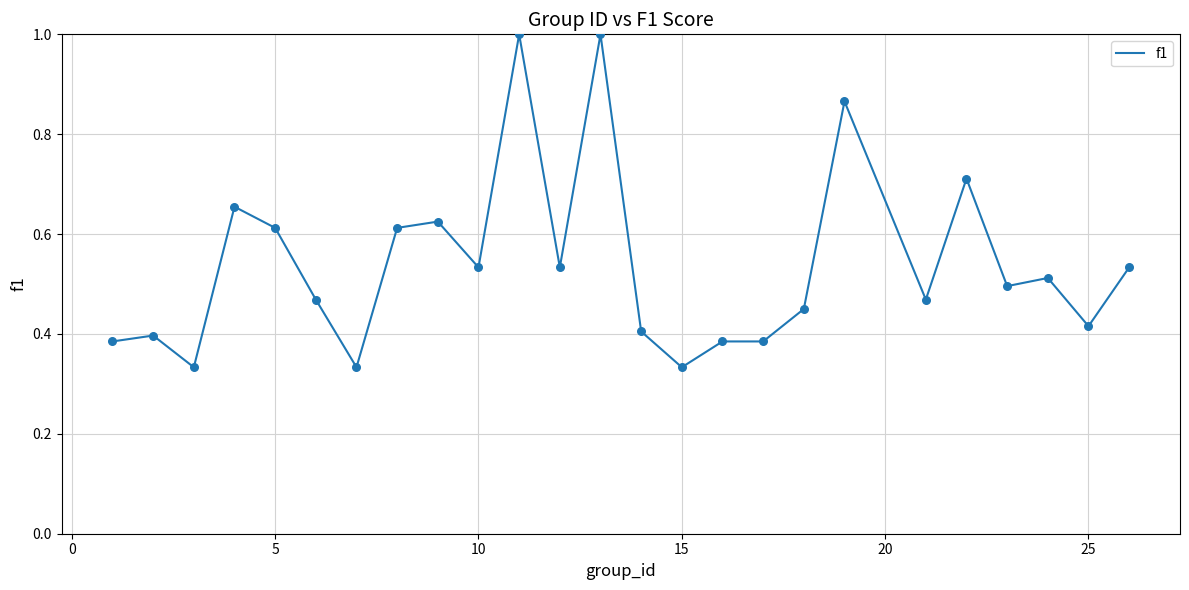

What is the maximum value shown in the chart?

1.0